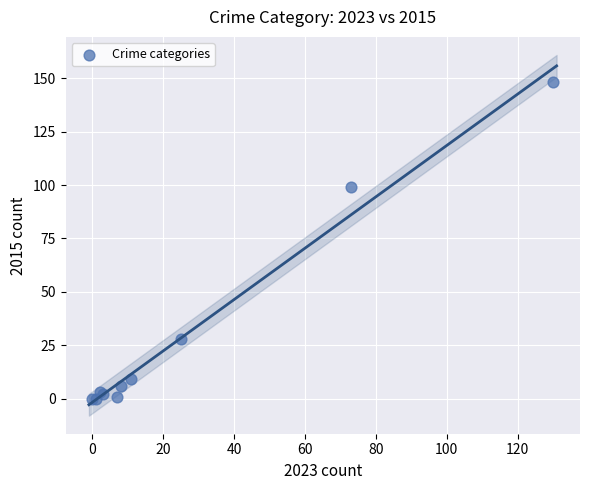

What Y value in the scatter plot is closest to 74?

99